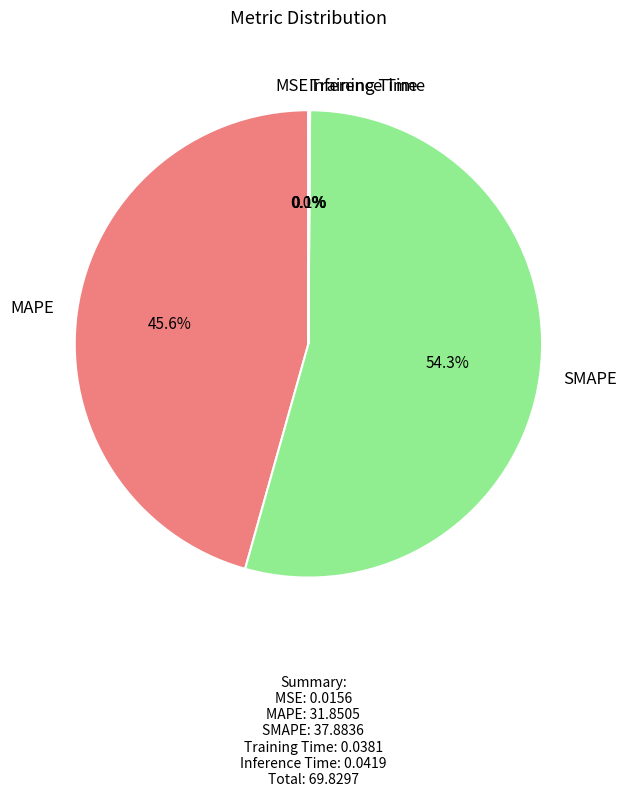

Which slice is the largest?

SMAPE